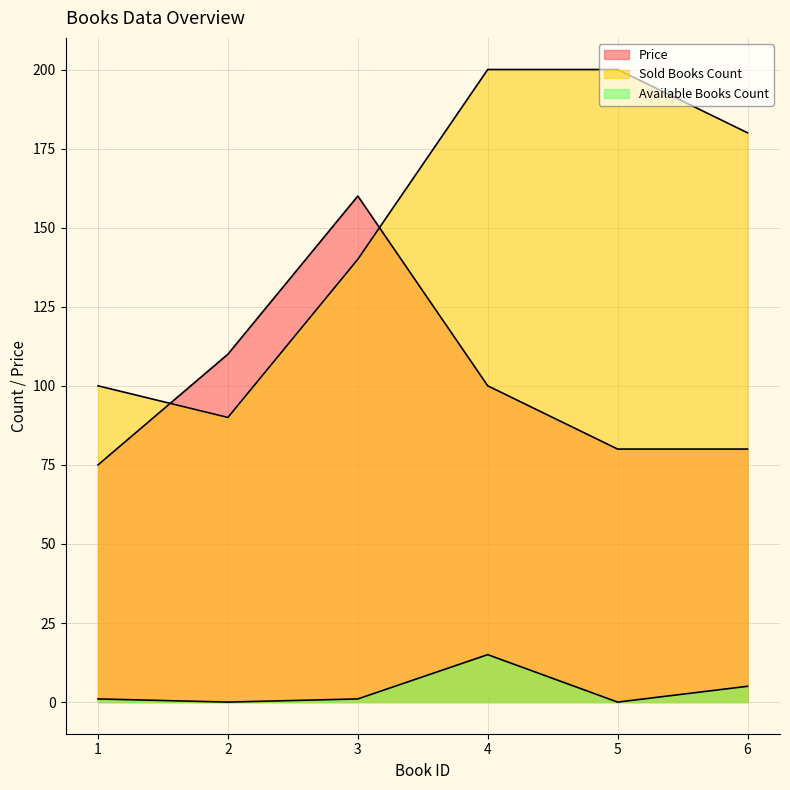

What is the value of the Sold Books Count point at the 2nd from the left?

90